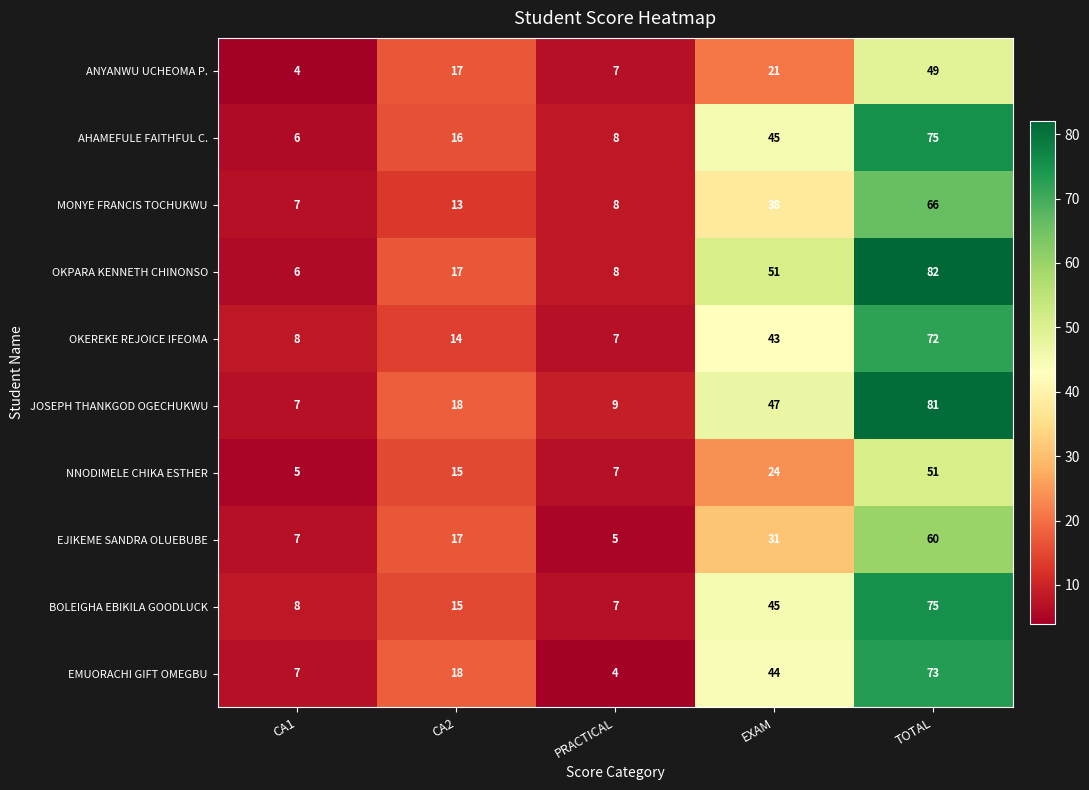

What is the maximum value for BOLEIGHA EBIKILA GOODLUCK?

75